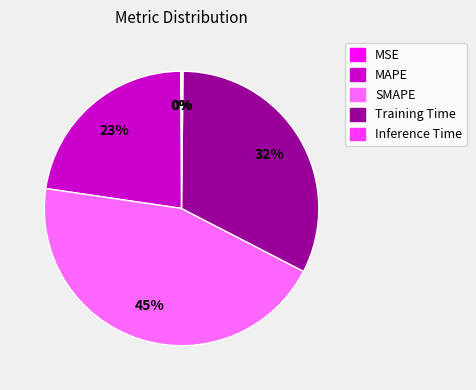

Is Training Time the majority of the pie?

No